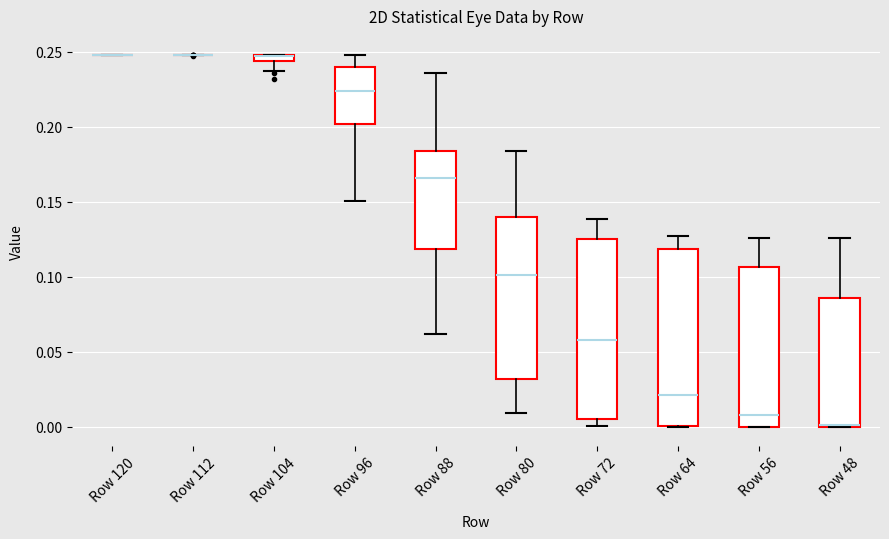

Where does the lower whisker of the box for Row 88 end on the y-axis? The values are not printed on the chart, so give them approximately, as read against the axis.

0.060